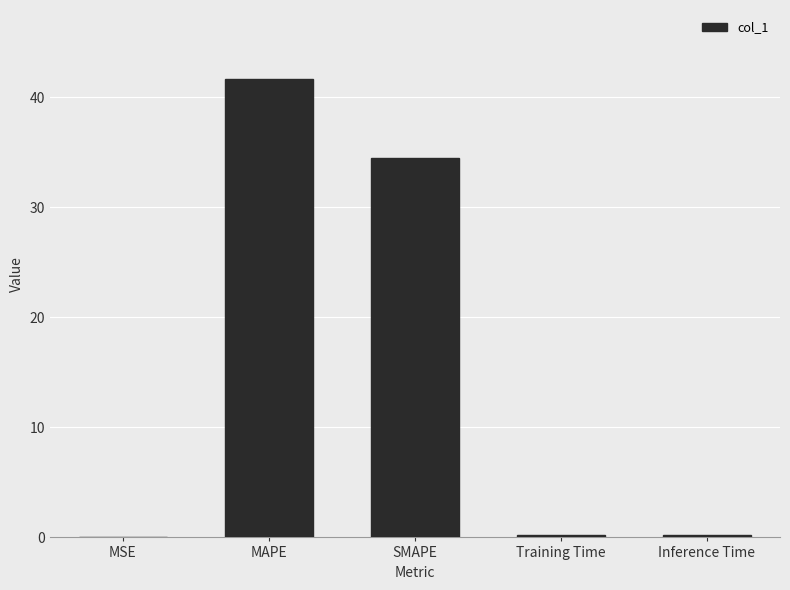

Are the bars grouped side by side (vs. stacked)?

No